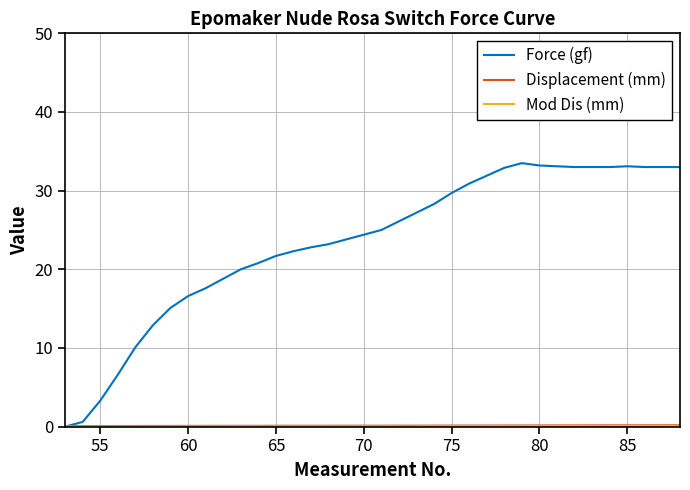

Which series has the largest range (max minus min)?

Force (gf)